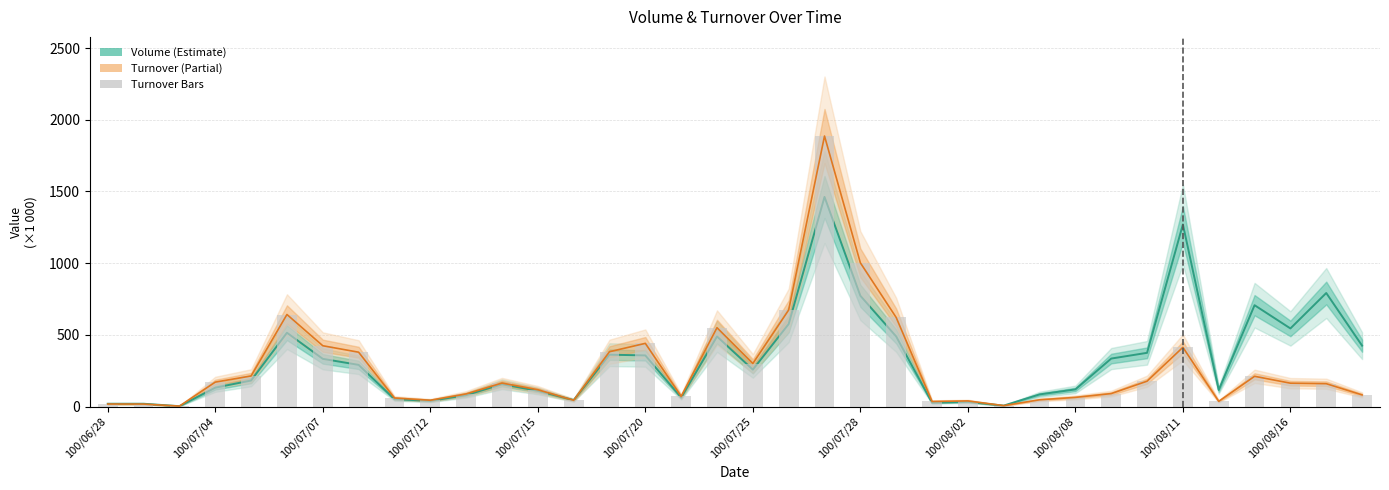

Are the bars horizontal?

No